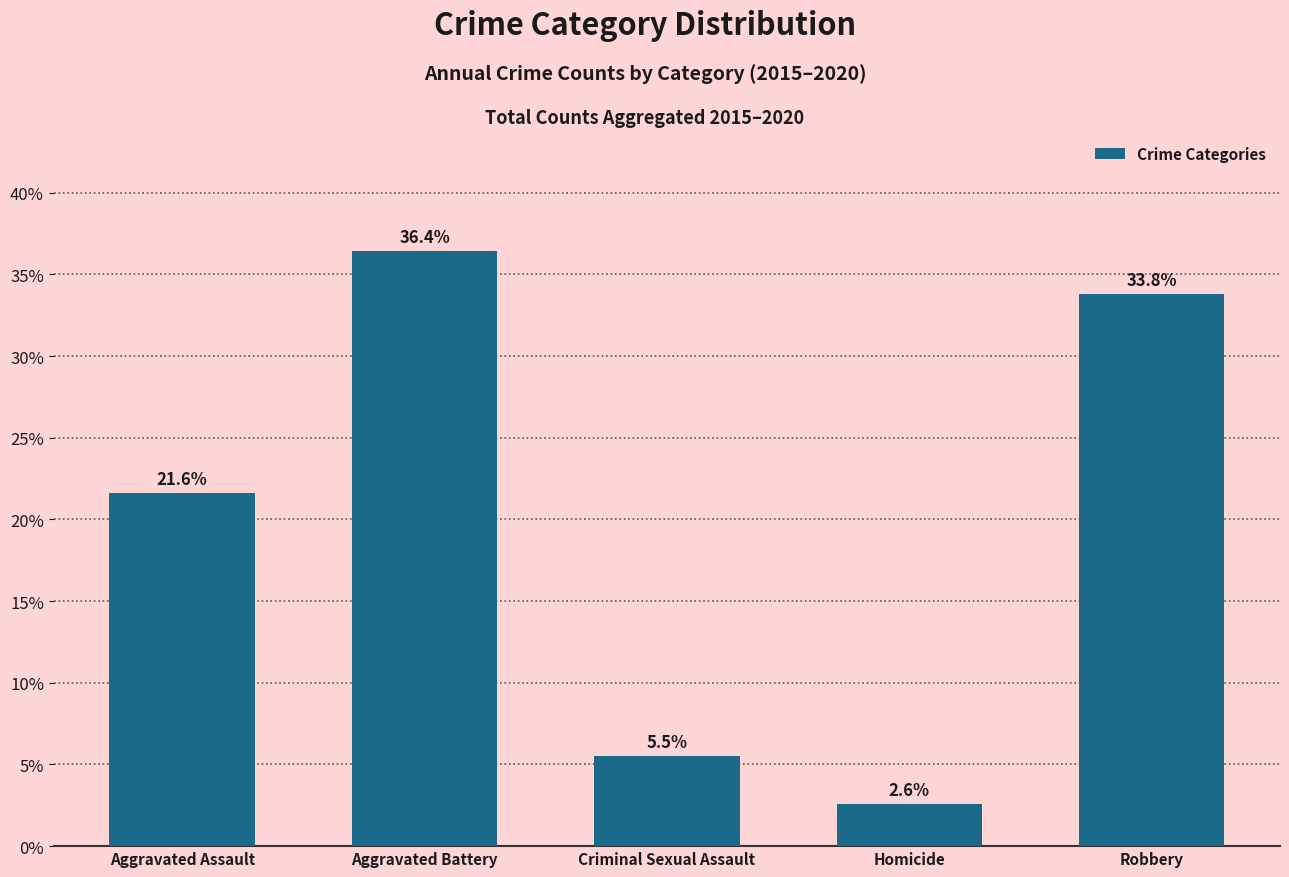

What is the difference between the maximum and minimum values?

33.8